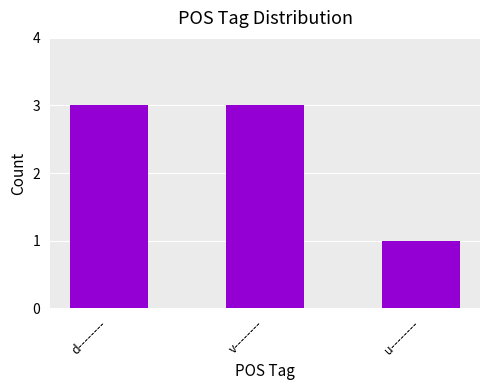

Reading right to left, extract all data points from this chart.

u--------=1	v--------=3	d--------=3